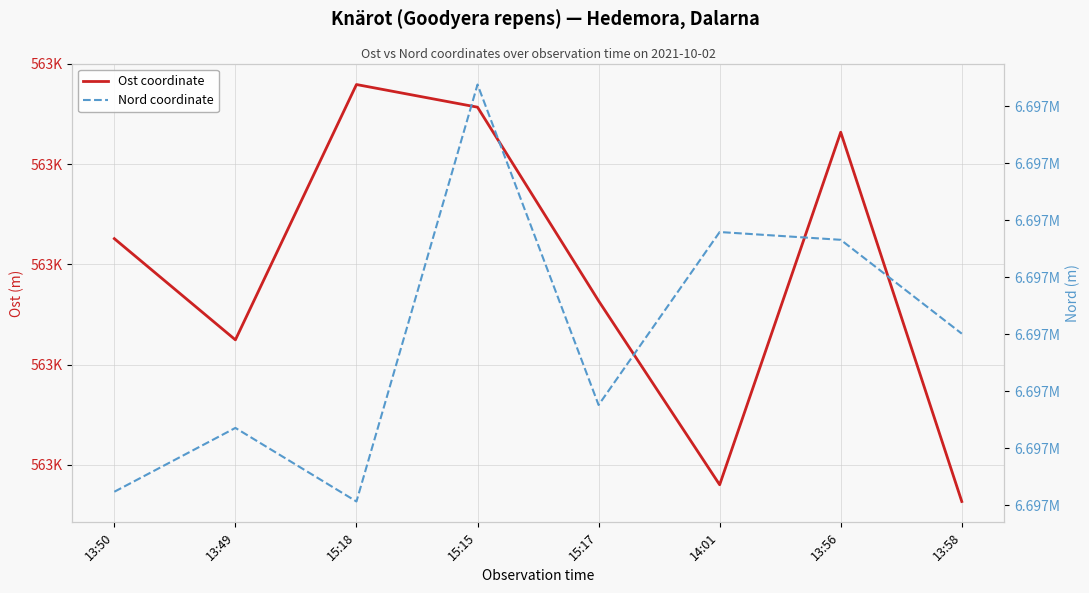

The Nord coordinate series shows 4443022.7 at 13:49. True or false?

False